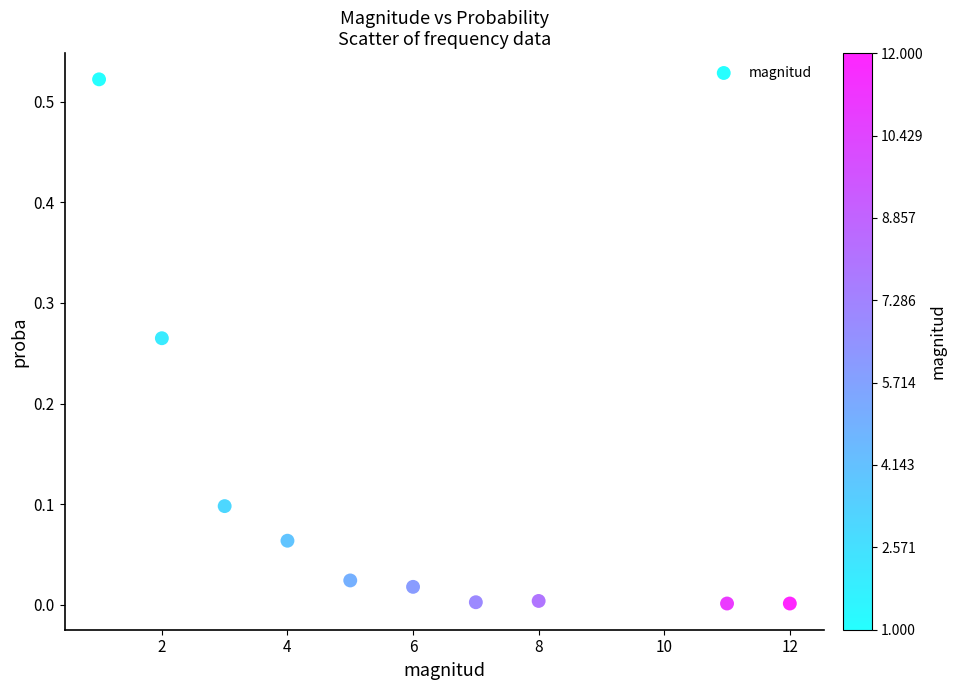

What is the range of X values (max minus min)?

11.0